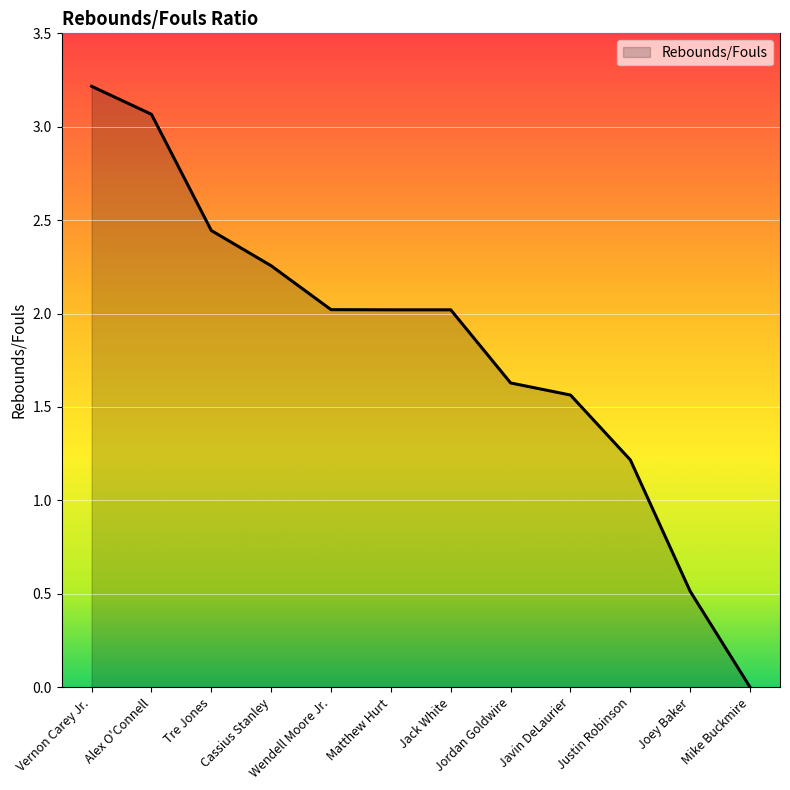

Is it true that the value at Alex O'Connell is 1.8?

False